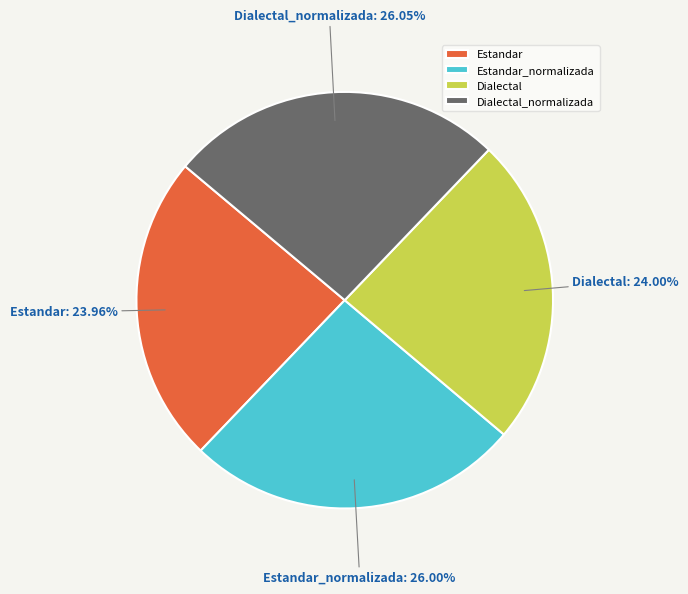

To the nearest percent, what is the combined percentage of Dialectal_normalizada and Estandar?

50%